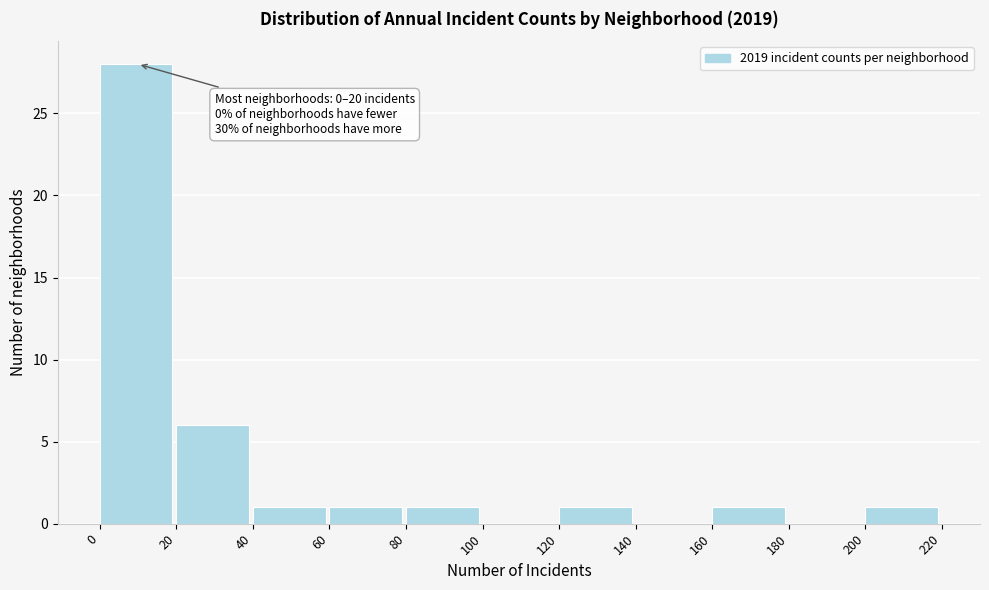

Which range on the x-axis has the tallest bar?

0 to 20